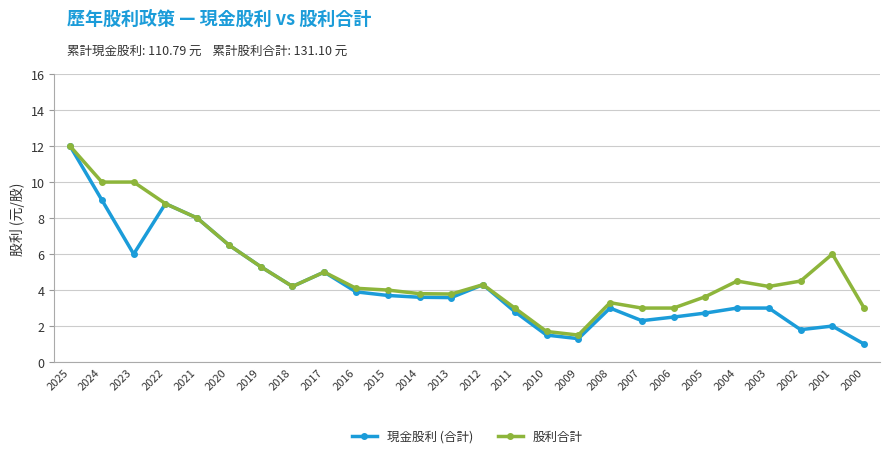

At how many categories does at least one series exceed 11?

1